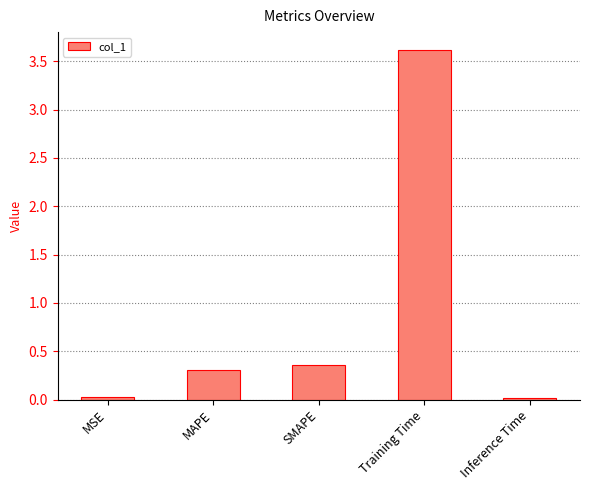

What is the label of the 1st bar from the right?

Inference Time